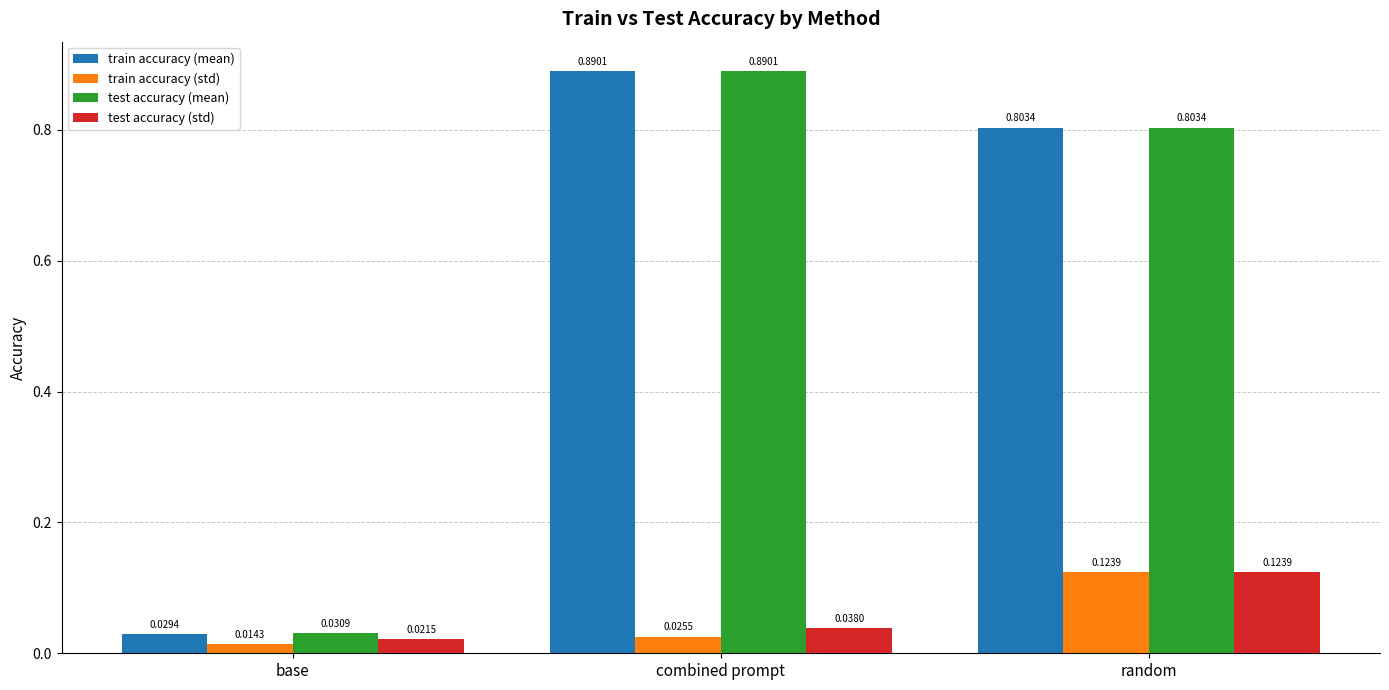

What is the total value across all series at random?

1.9